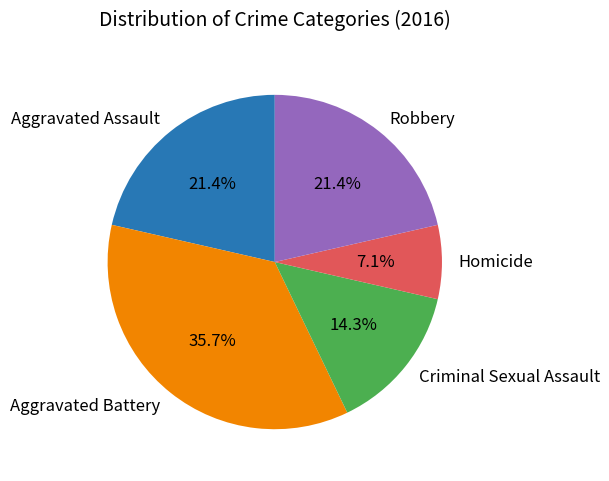

What portion of the pie excludes Aggravated Battery?

64.3%